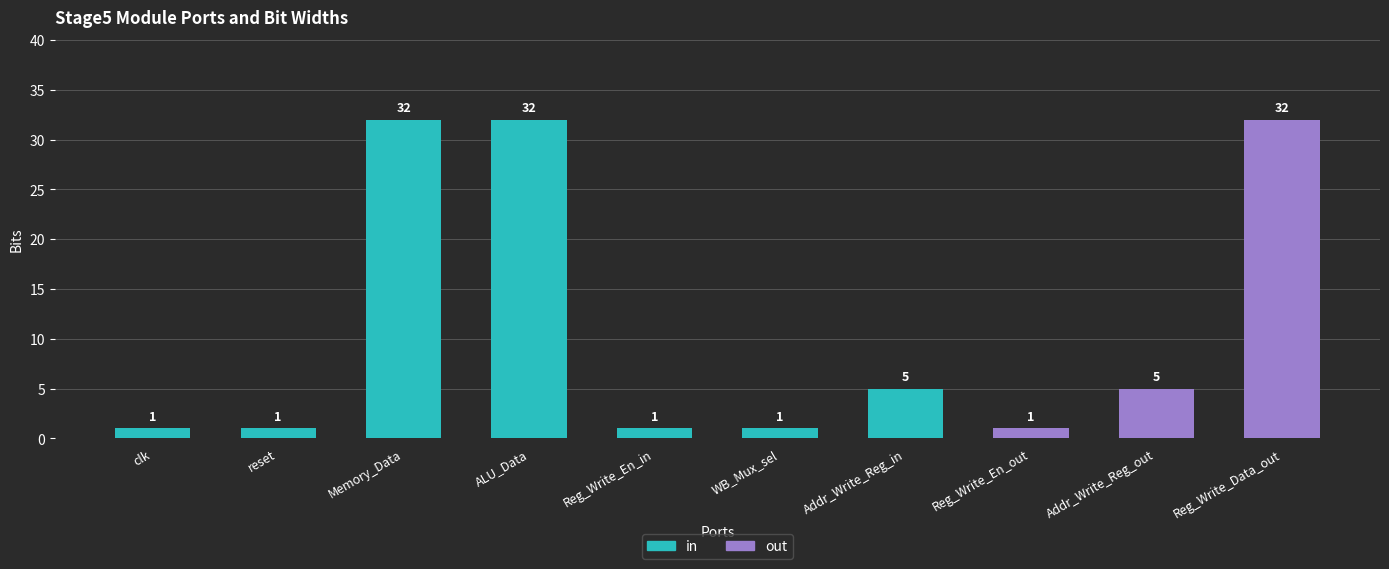

How many bars are there in total?

10